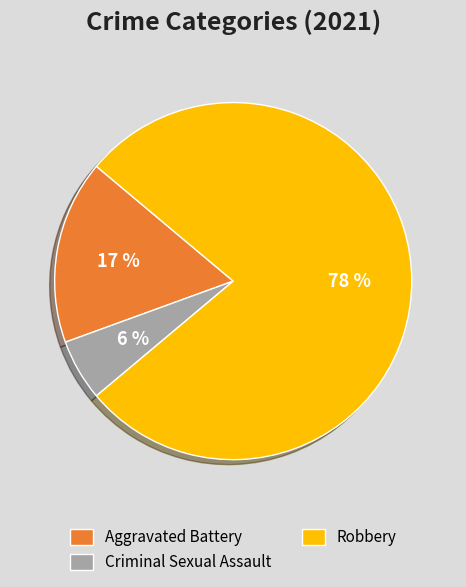

To the nearest percent, what is the difference between the Criminal Sexual Assault and Aggravated Battery slice percentages?

11%